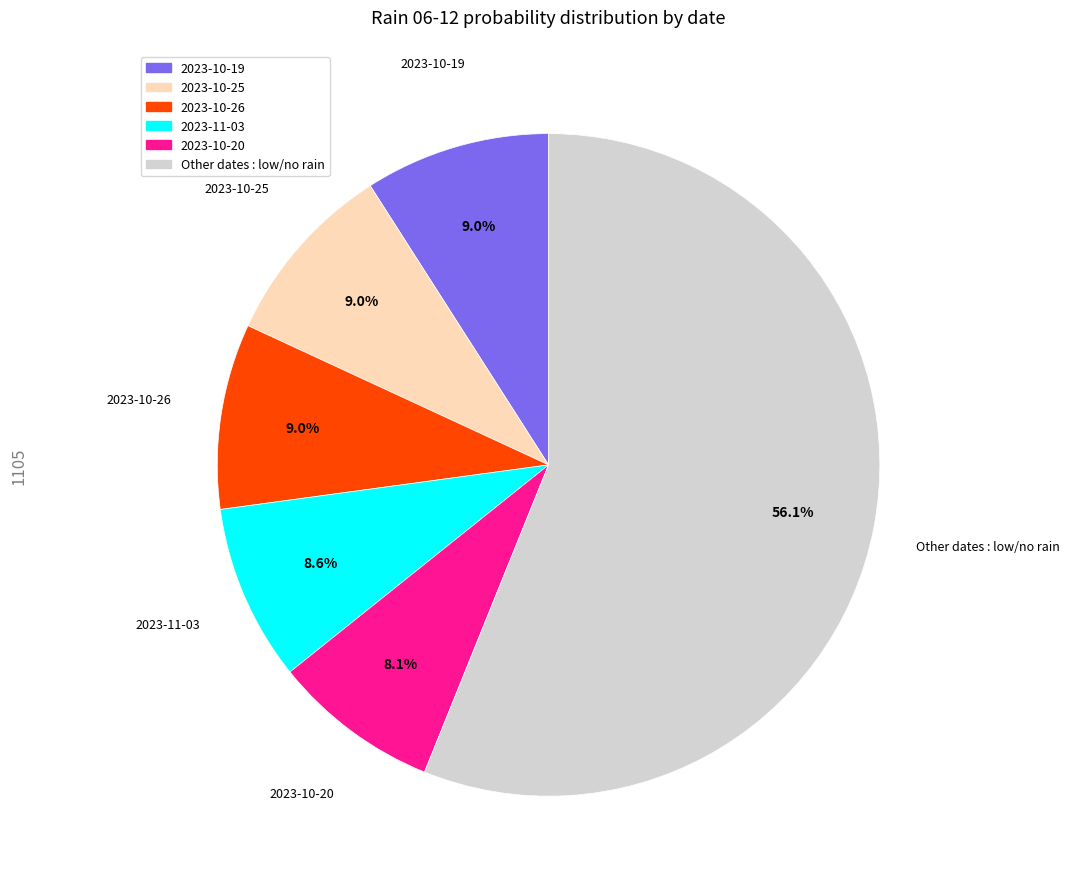

Is there a majority slice in this chart?

Yes